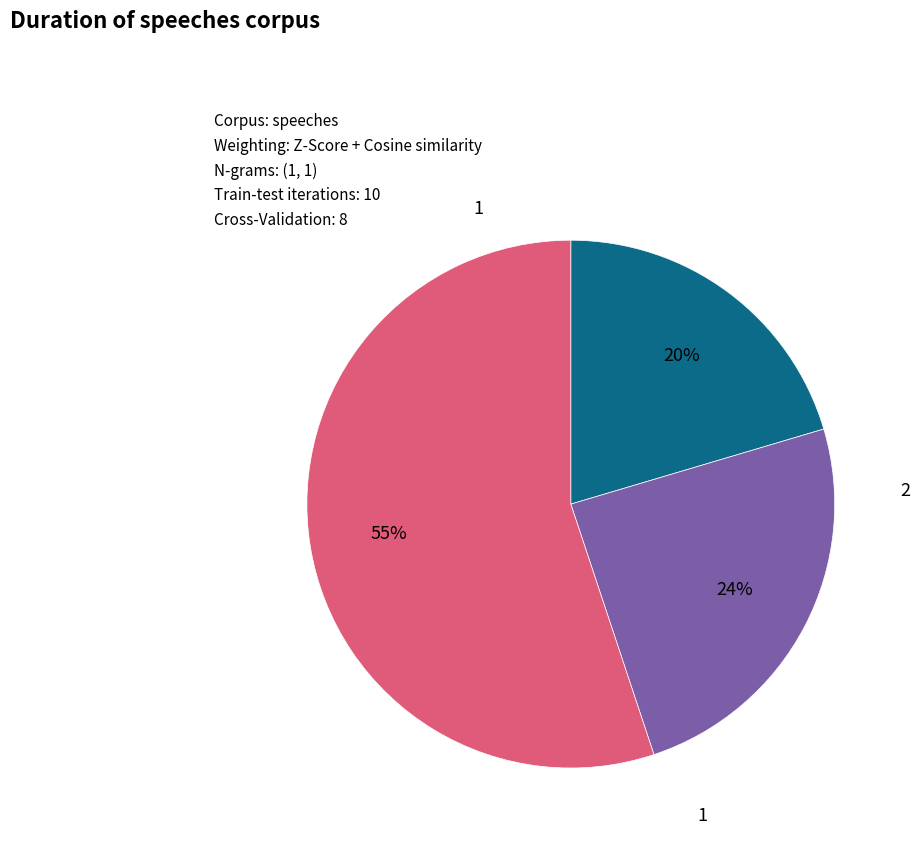

Is there a majority slice in this chart?

Yes